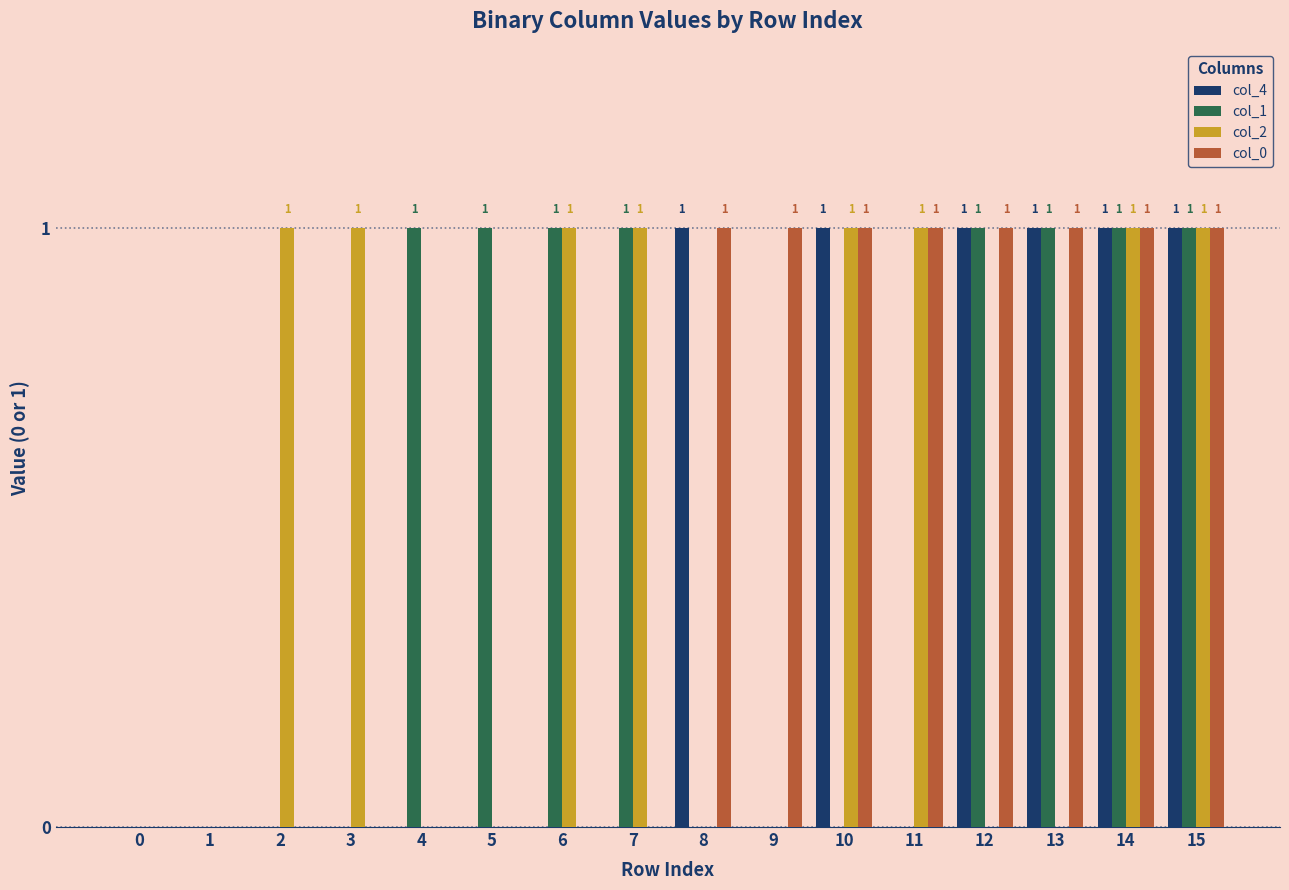

The col_4 series shows -1 at 3. True or false?

False